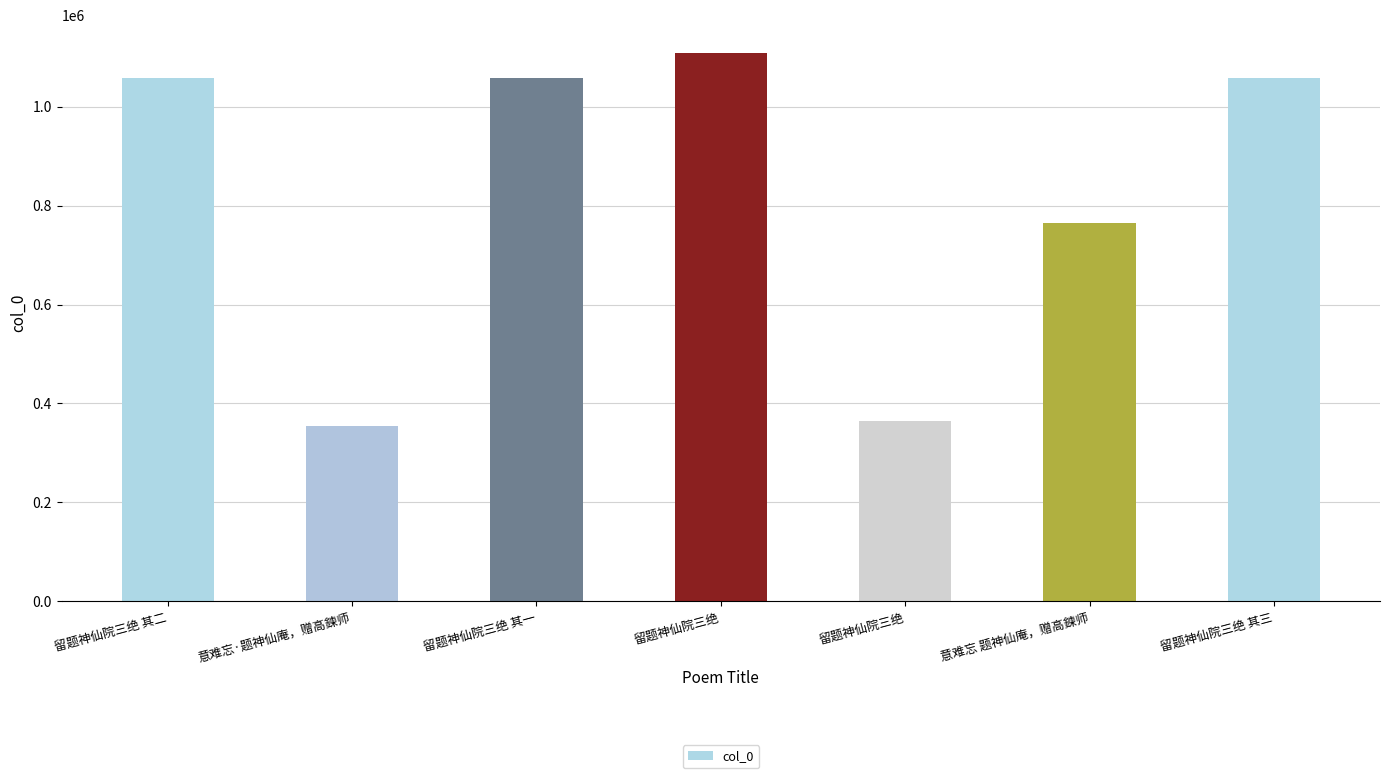

List the labels in order of value, largest first.

留题神仙院三绝, 留题神仙院三绝 其三, 留题神仙院三绝 其二, 留题神仙院三绝 其一, 意难忘 题神仙庵，赠高鍊师, 留题神仙院三绝, 意难忘·题神仙庵，赠高鍊师